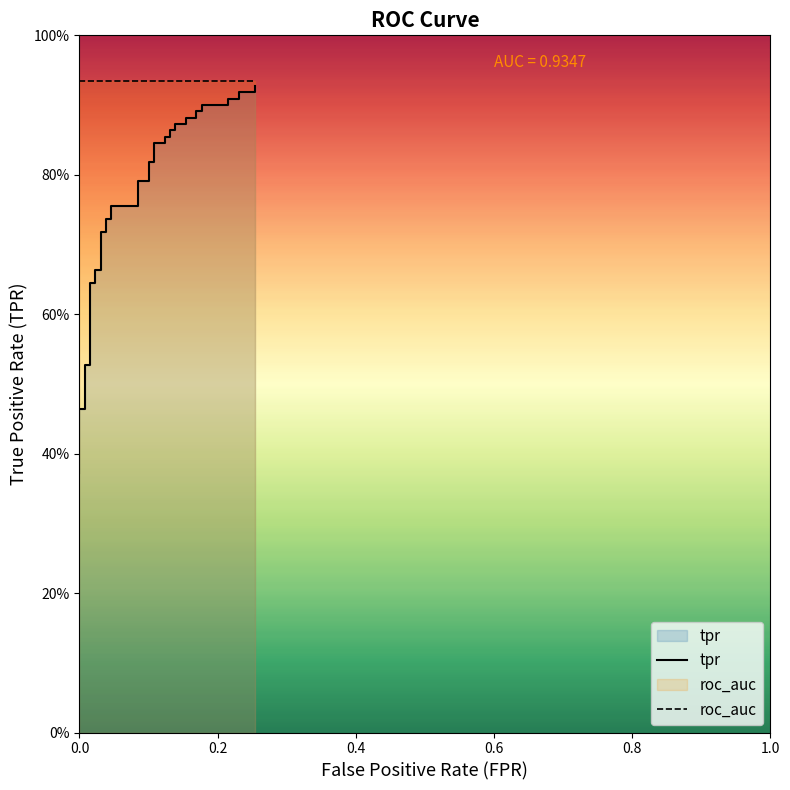

Rank the series by their average value, from lowest to highest.

tpr, roc_auc